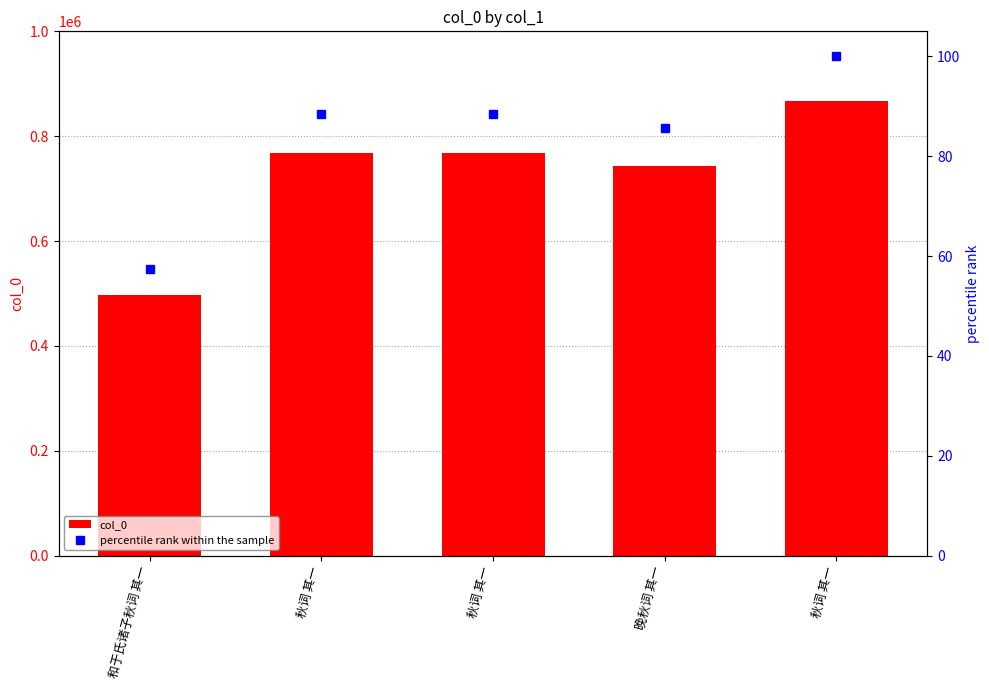

Are the bars horizontal?

No